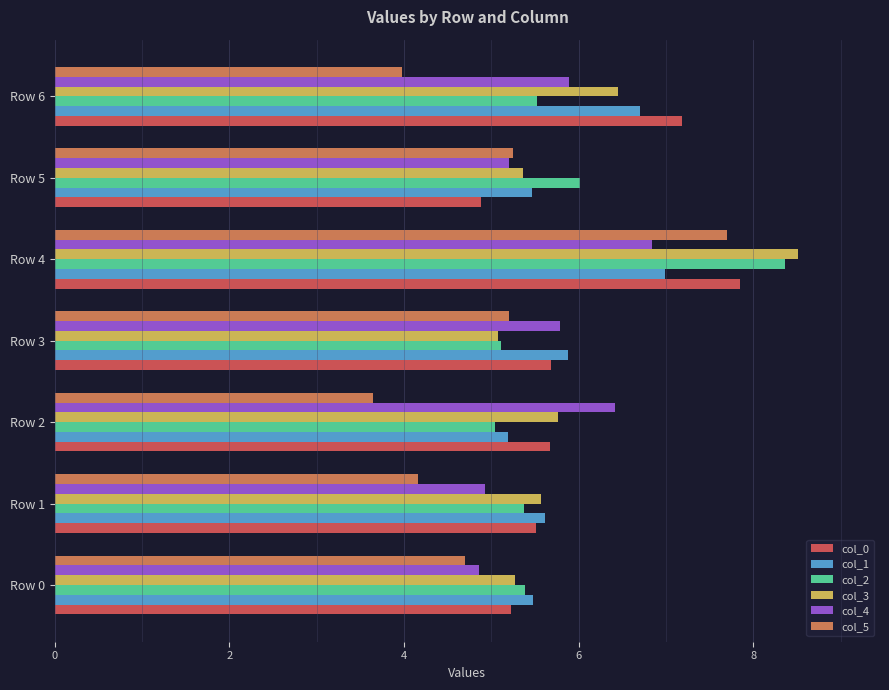

Which category has the highest value across all series?

Row 4